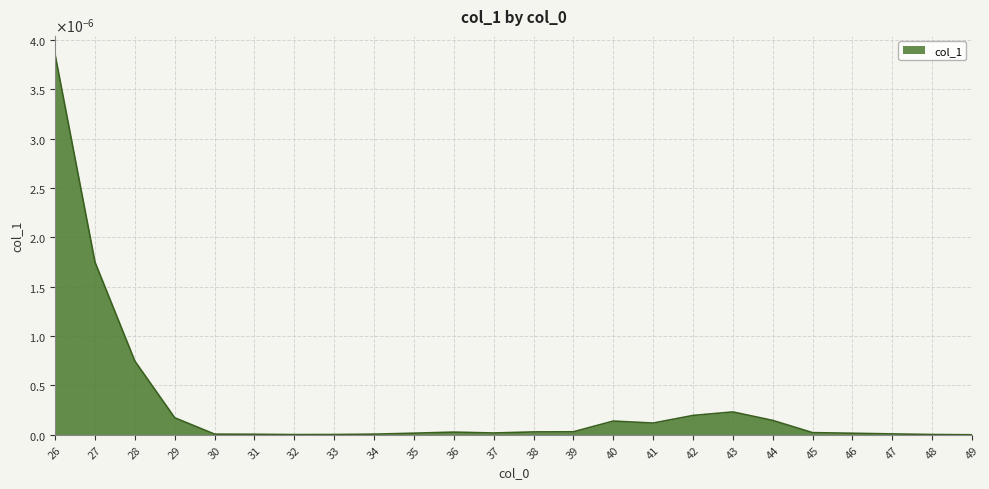

The value at 33 is 0.0. True or false?

False